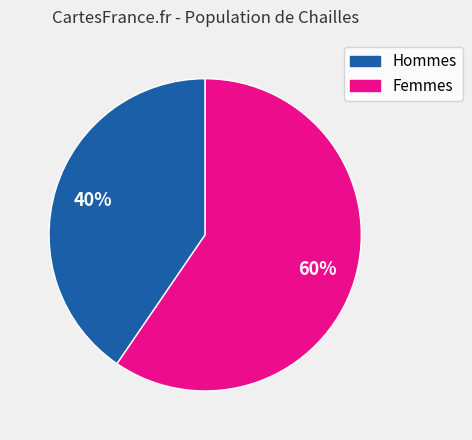

To the nearest percent, what is the average slice percentage?

50%